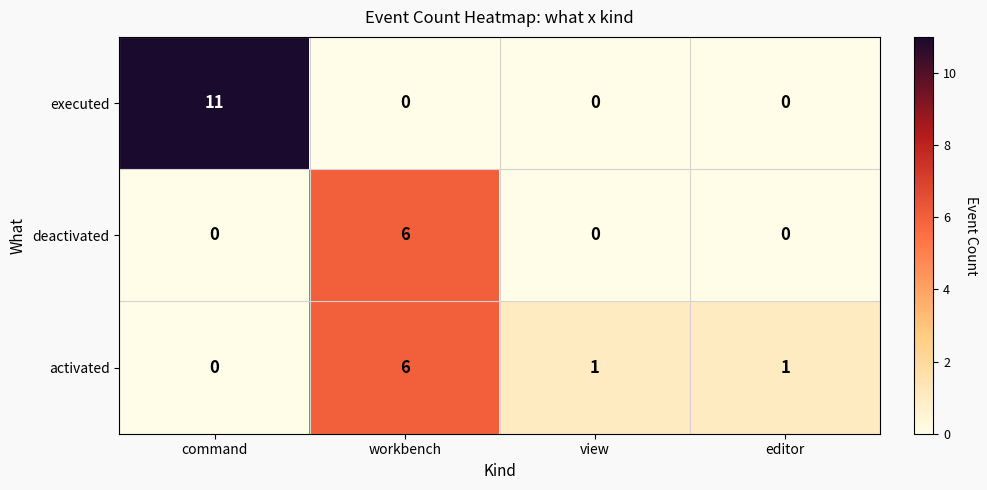

At which category is the sum across all series the highest?

workbench